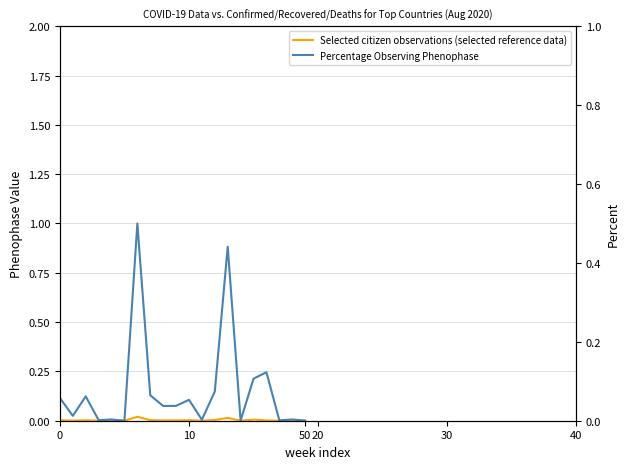

True or false: Percentage Observing Phenophase has a value of 0.3 at 15.

False